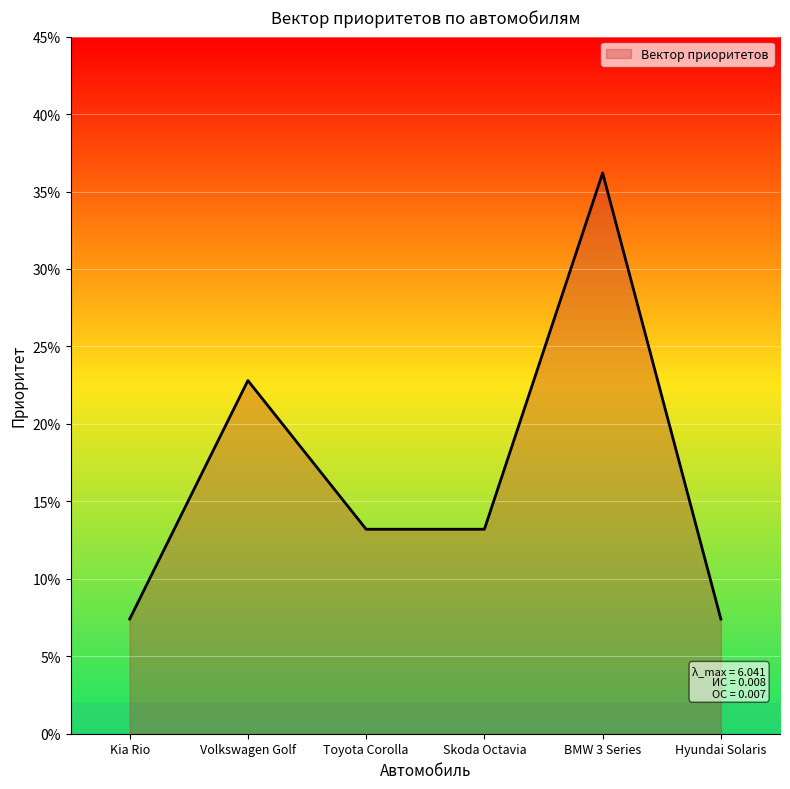

Does the chart display data point markers on the line(s)?

No